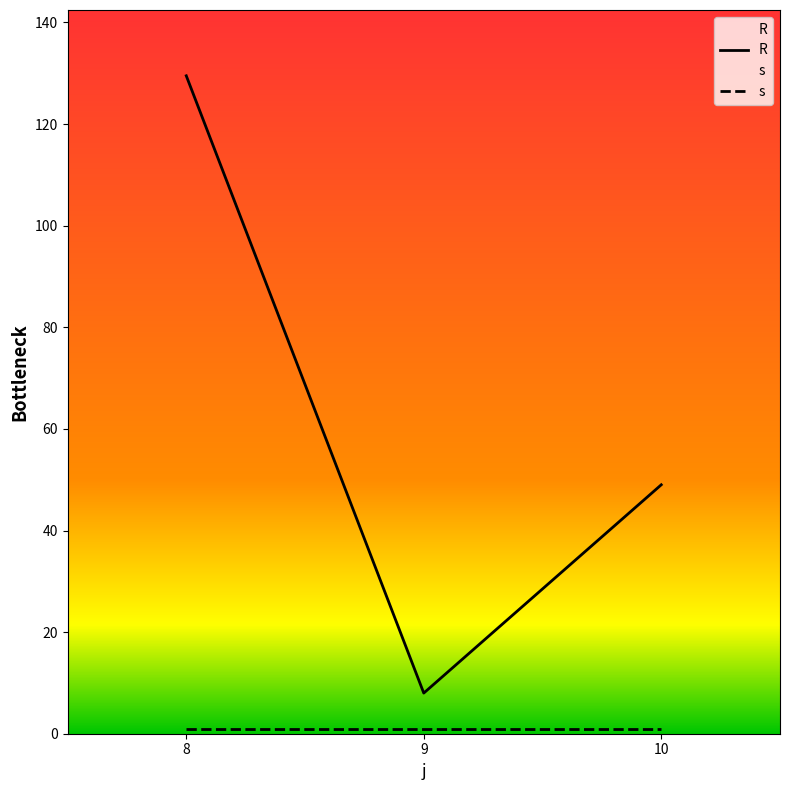

Which has a higher value, 8 or 10?

8